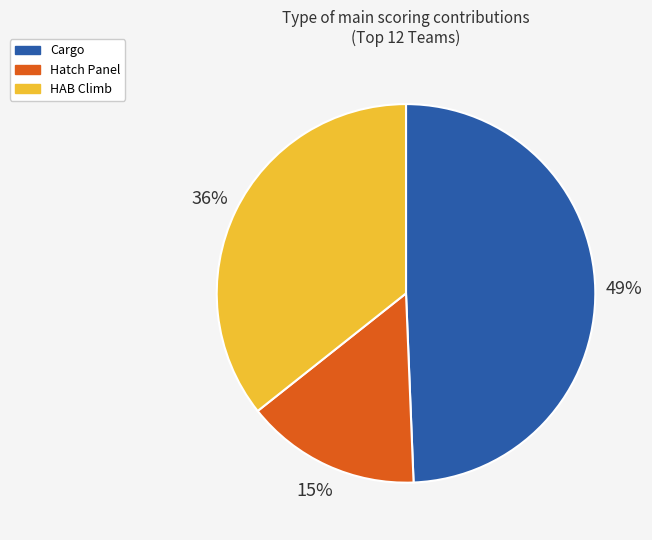

How many slices are in this pie chart?

3